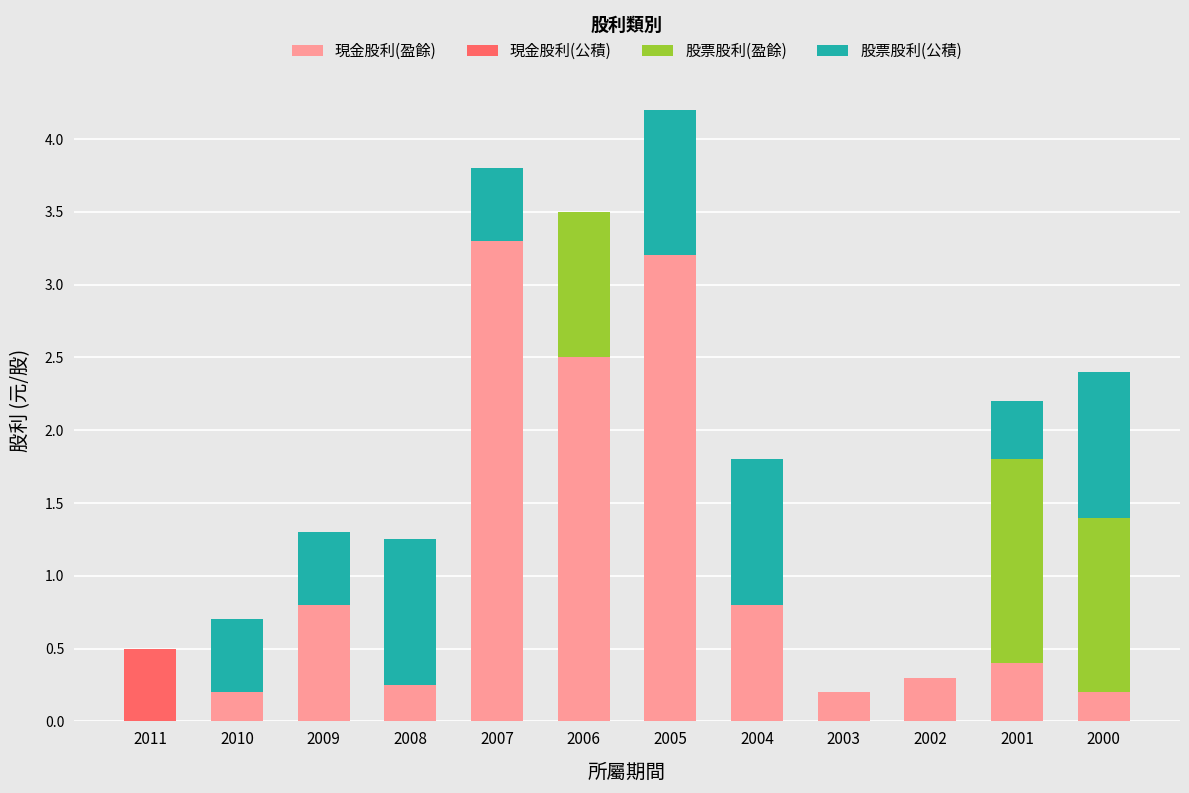

True or false: 現金股利(盈餘) has a value of 0.2 at 2008.

True